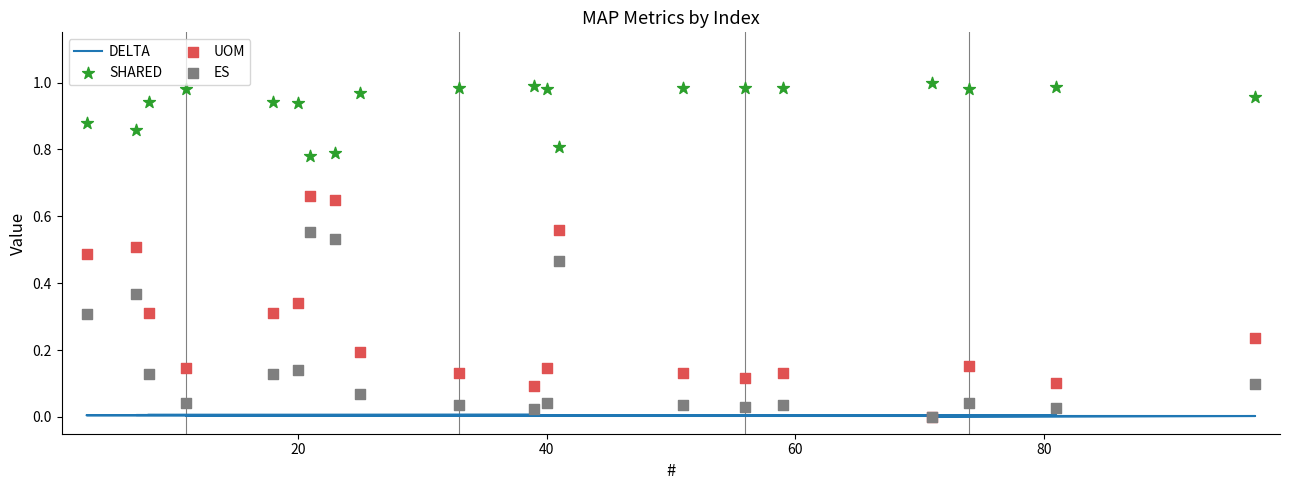

Which series has the largest Y range (max minus min)?

UOM